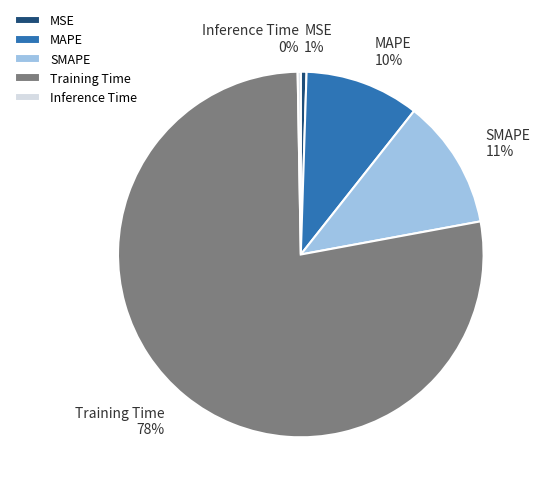

What percentage is the SMAPE slice, to the nearest percent?

11%